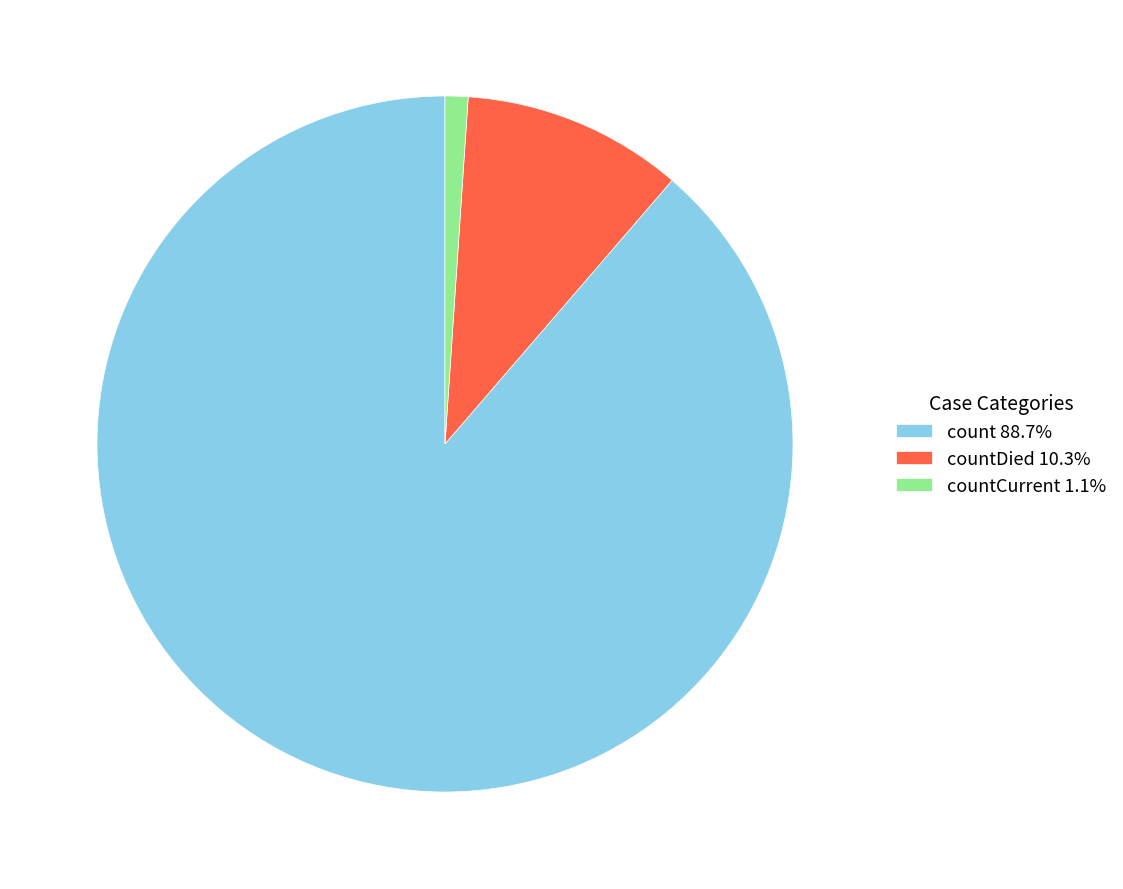

Do countDied 10.3% and count 88.7% together represent more than half of the pie?

Yes